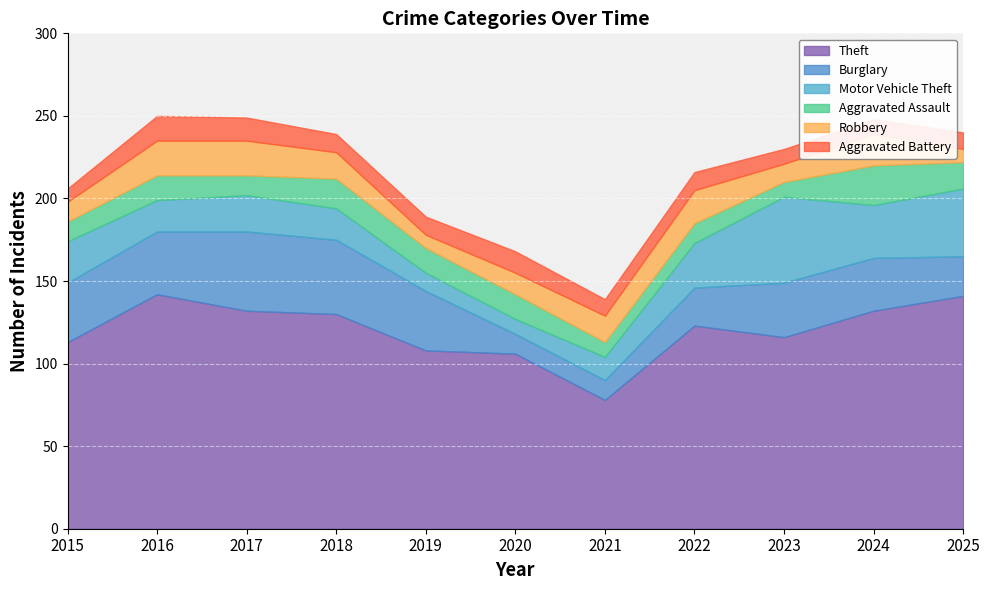

Reading left to right, list all the values displayed in this chart.

Theft: 2015=113	2016=142	2017=132	2018=130	2019=108	2020=106	2021=78	2022=123	2023=116	2024=132	2025=141
Burglary: 2015=36	2016=38	2017=48	2018=45	2019=36	2020=12	2021=12	2022=23	2023=33	2024=32	2025=24
Motor Vehicle Theft: 2015=25	2016=19	2017=22	2018=19	2019=11	2020=9	2021=14	2022=27	2023=52	2024=32	2025=41
Aggravated Assault: 2015=12	2016=15	2017=12	2018=18	2019=15	2020=15	2021=9	2022=12	2023=9	2024=24	2025=16
Robbery: 2015=12	2016=21	2017=21	2018=16	2019=8	2020=13	2021=16	2022=20	2023=11	2024=19	2025=8
Aggravated Battery: 2015=8	2016=15	2017=14	2018=11	2019=11	2020=13	2021=10	2022=11	2023=9	2024=9	2025=10